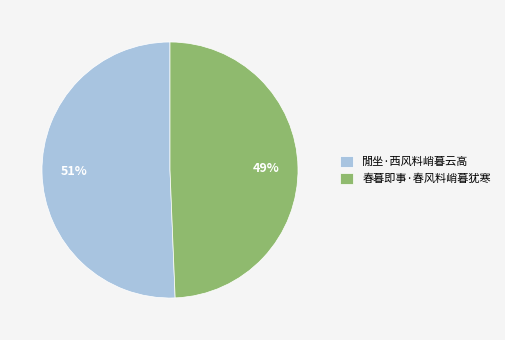

Is it true that 春暮即事·春风料峭暮犹寒 is 49% of the pie?

True